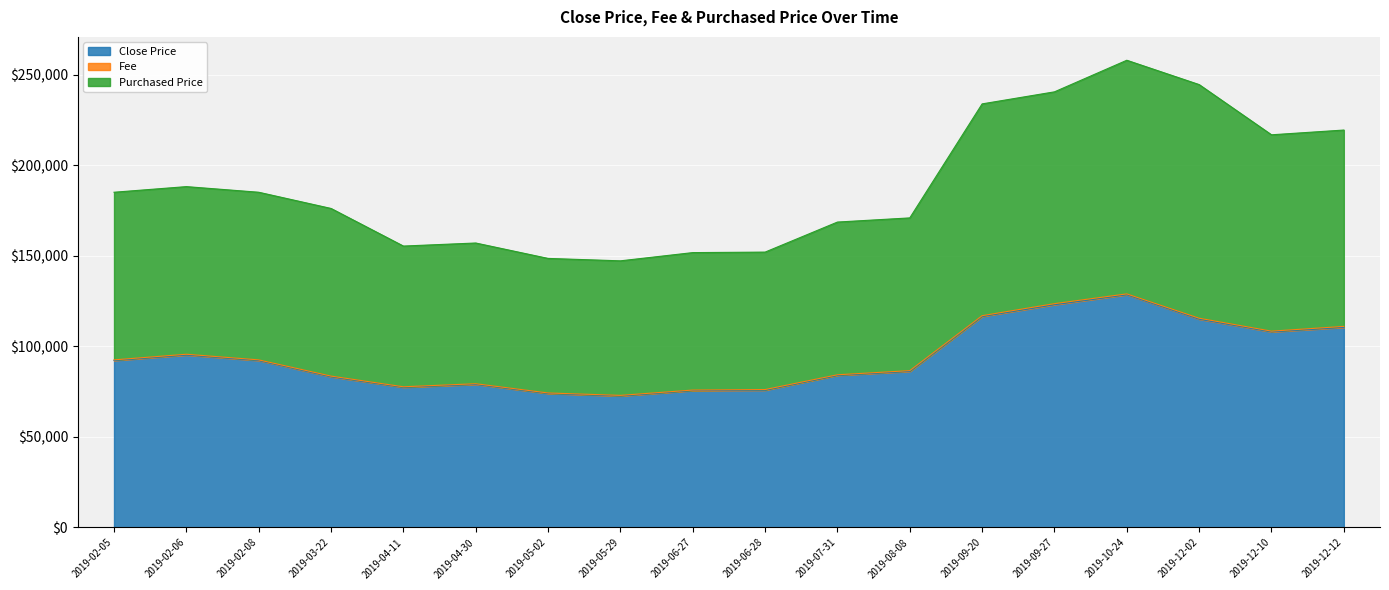

Which category has the lowest value in the Purchased Price series?

2019-05-29